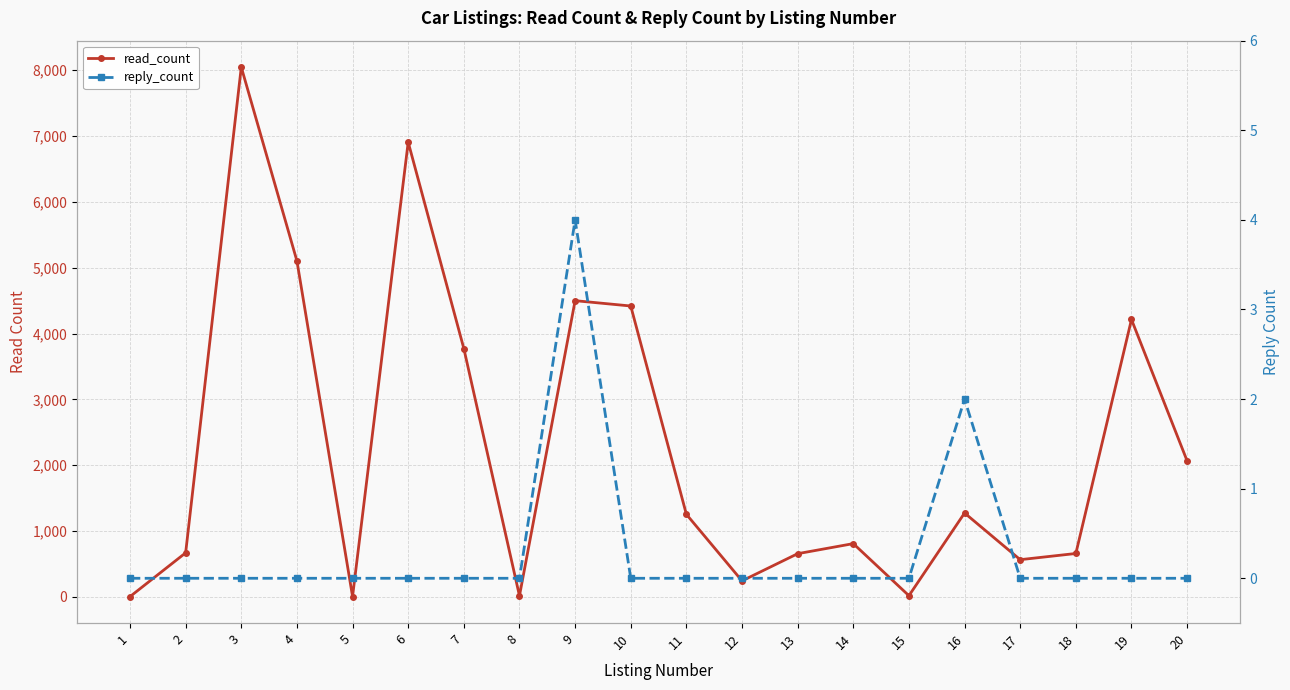

True or false: reply_count has more than 2 interior local peaks.

False